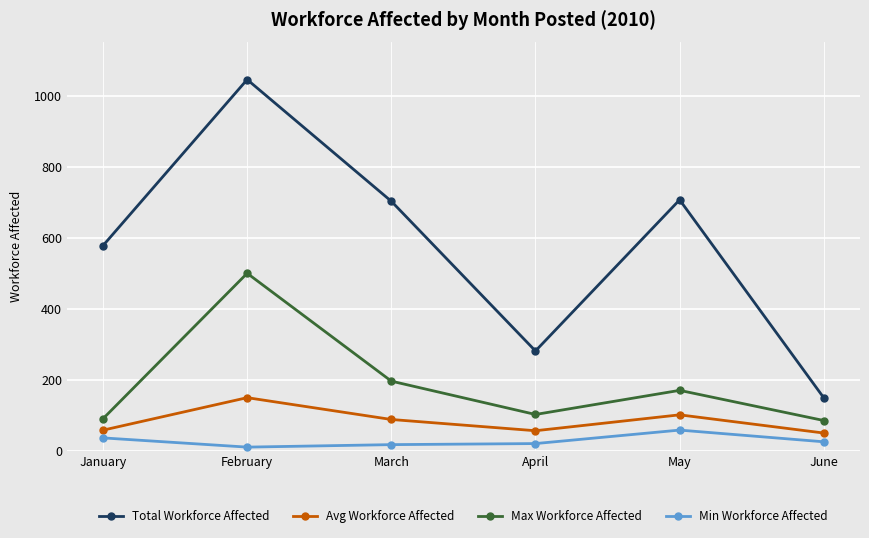

At which label does Min Workforce Affected first exceed 25?

January